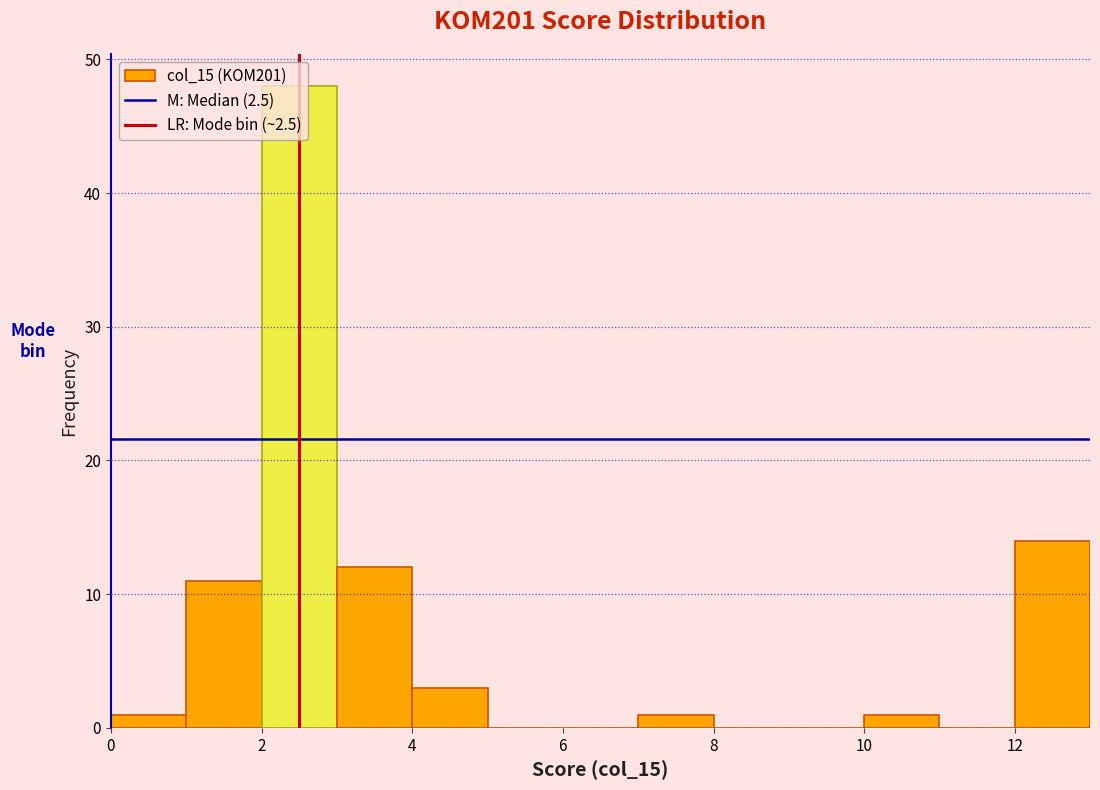

Reading left to right, list every bar in this chart as the range it spans on the x-axis followed by its height. The values are not printed on the chart, so give them approximately, as read against the axis.

0 to 1: 1
1 to 2: 11
2 to 3: 48
3 to 4: 12
4 to 5: 3
5 to 6: 0
6 to 7: 0
7 to 8: 1
8 to 9: 0
9 to 10: 0
10 to 11: 1
11 to 12: 0
12 to 13: 14